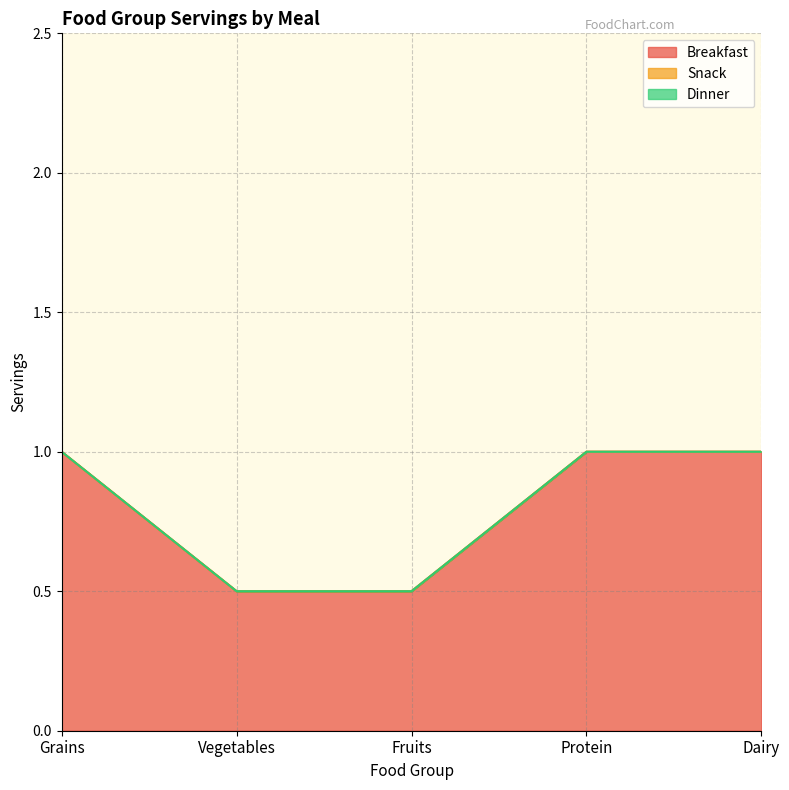

How many series are shown in this chart?

3